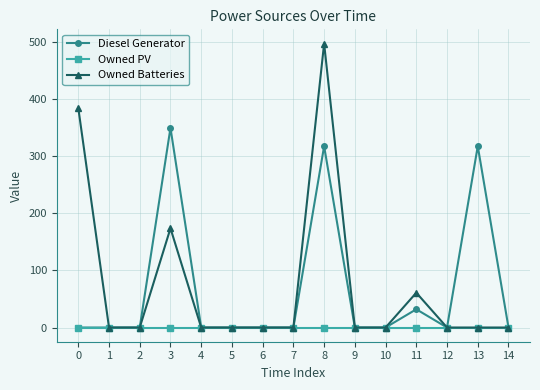

True or false: Owned Batteries has a value of 0 at 10.

True